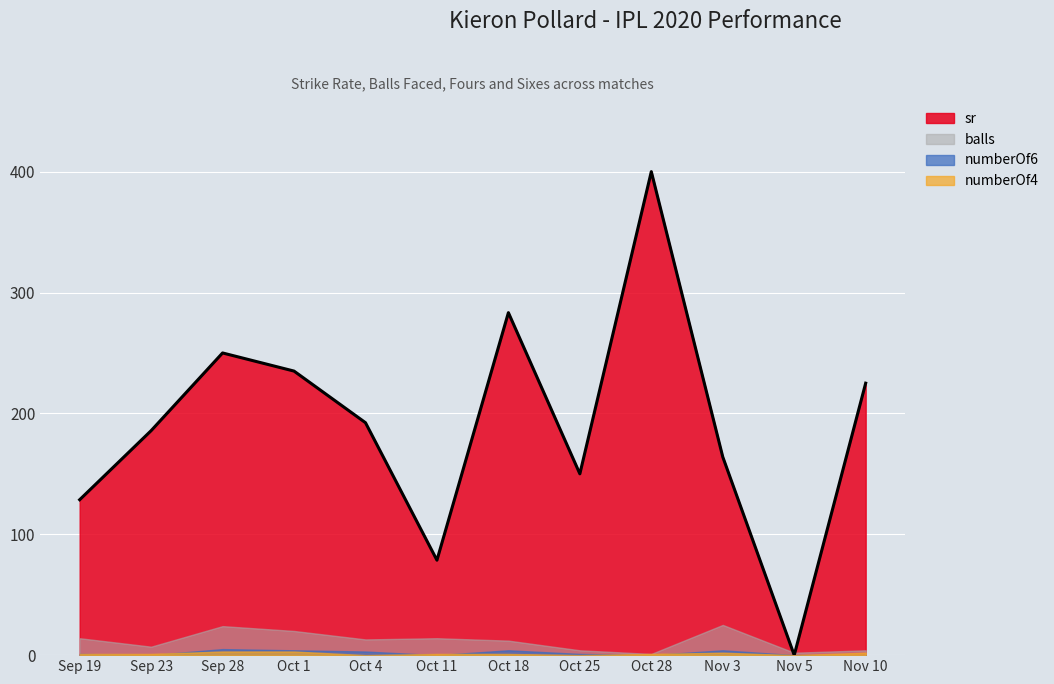

Reading left to right, list all the values displayed in this chart.

sr: 128.6	185.7	250.0	235.0	192.3	78.6	283.3	150.0	400.0	164.0	0.0	225.0
balls: 14.0	7.0	24.0	20.0	13.0	14.0	12.0	4.0	1.0	25.0	2.0	4.0
numberOf4: 1.0	1.0	3.0	3.0	0.0	1.0	1.0	0.0	1.0	2.0	0.0	2.0
numberOf6: 1.0	0.0	5.0	4.0	3.0	0.0	4.0	1.0	0.0	4.0	0.0	0.0